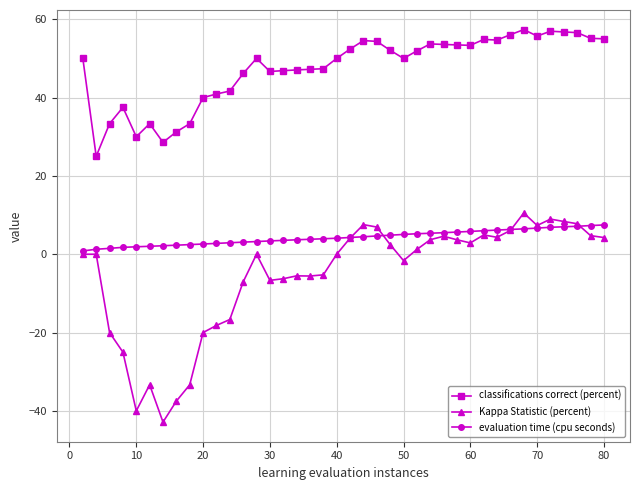

Which series has the largest total across all categories?

classifications correct (percent)